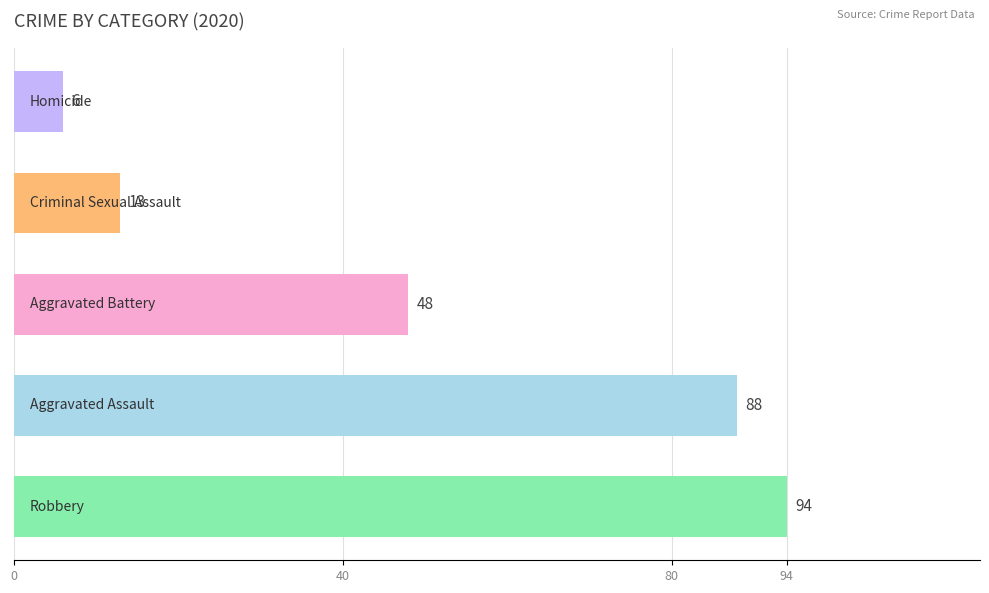

What is the maximum value shown in the chart?

94